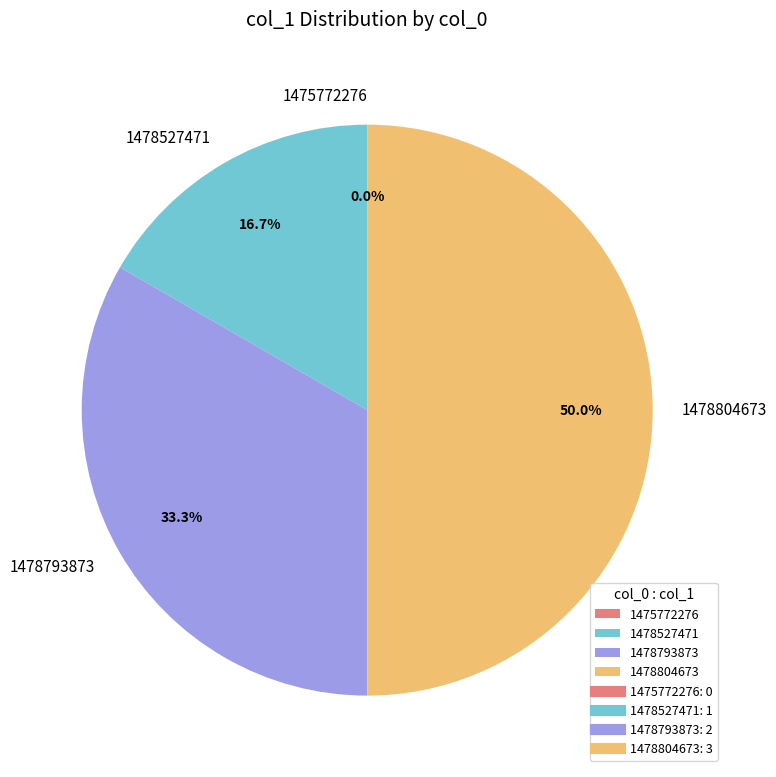

How many segments does this pie chart have?

4